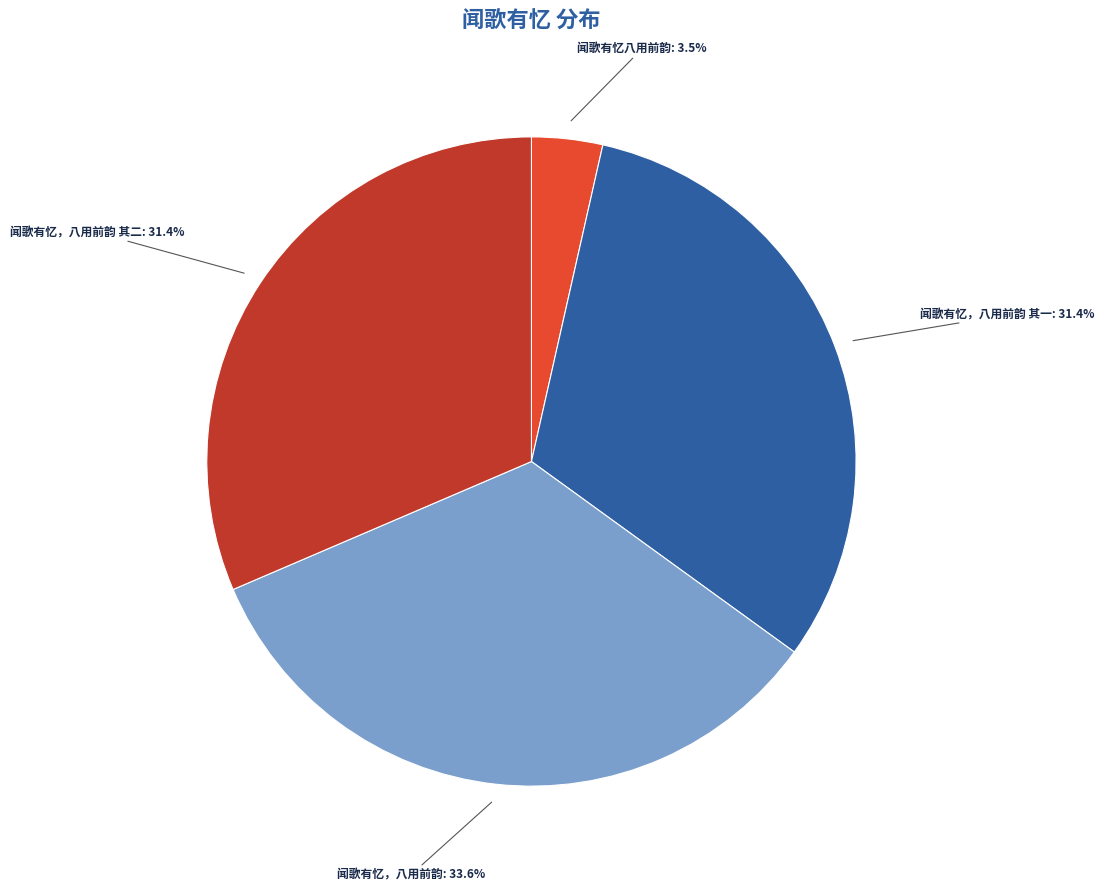

Which slice is the smallest?

闻歌有忆八用前韵